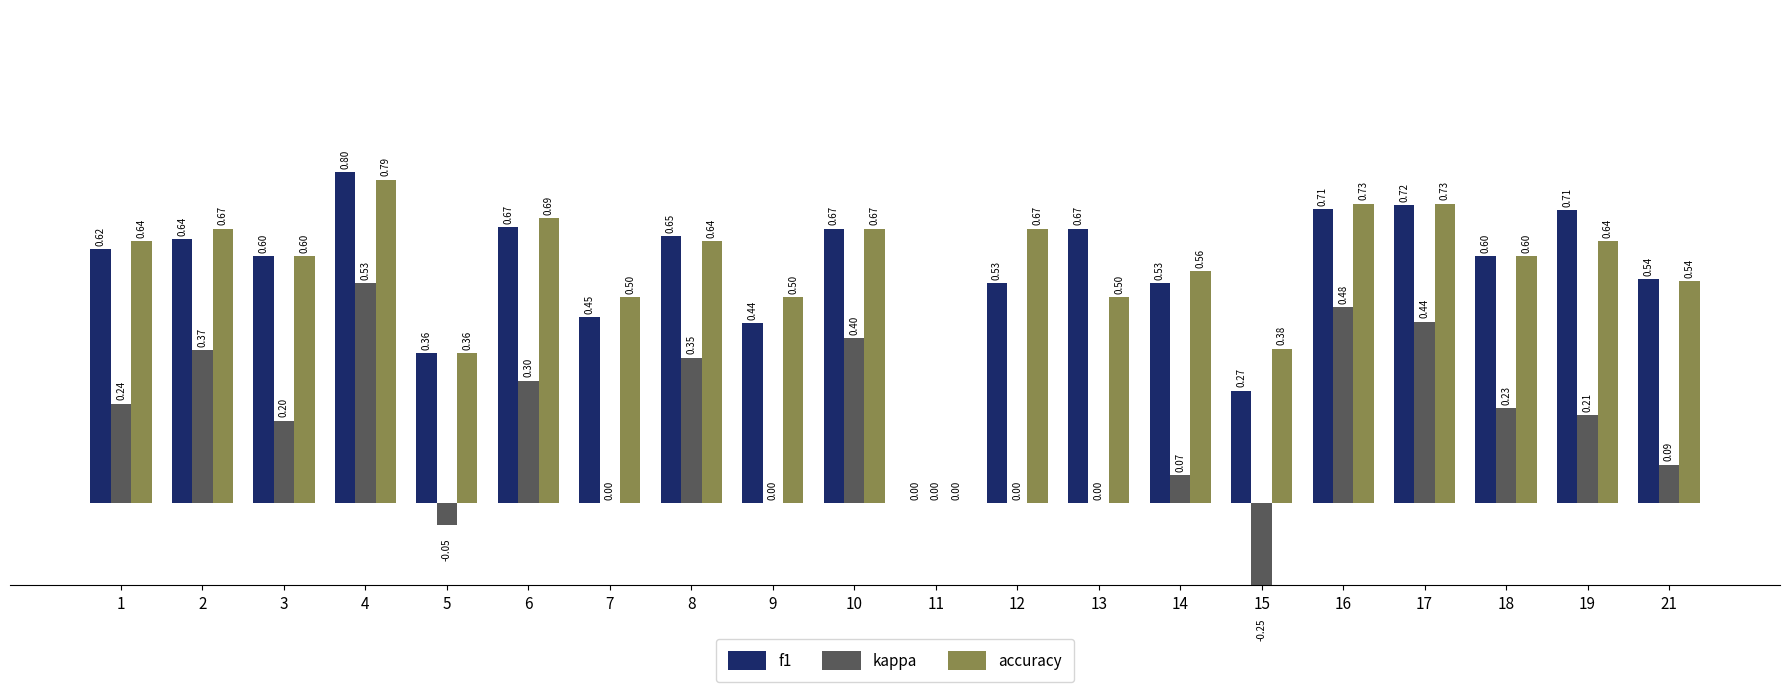

List the labels in order of accuracy value, largest first.

4, 16, 17, 6, 2, 10, 12, 1, 8, 19, 3, 18, 14, 21, 7, 9, 13, 15, 5, 11